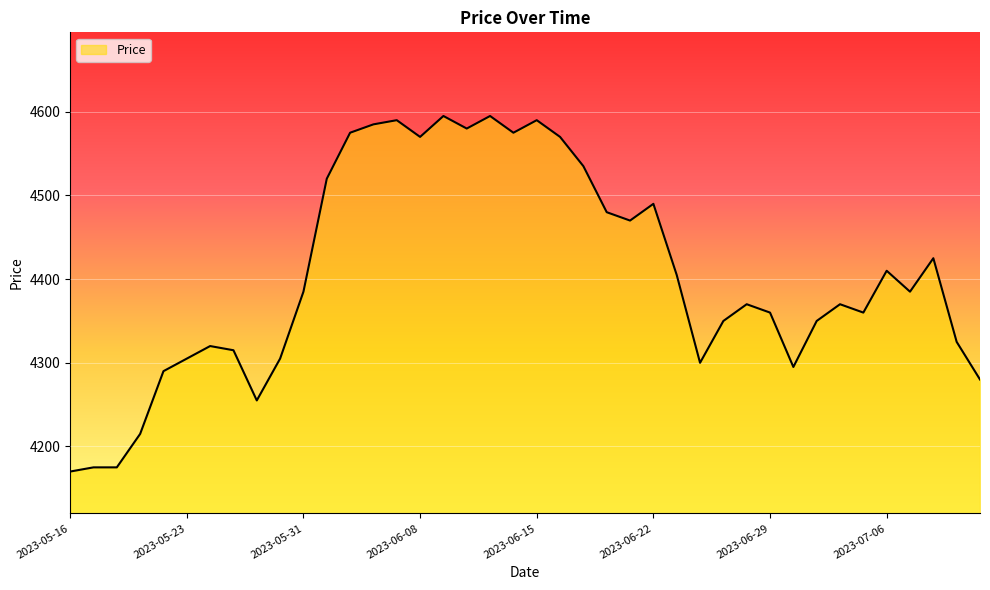

What is the minimum value shown in the chart?

4170